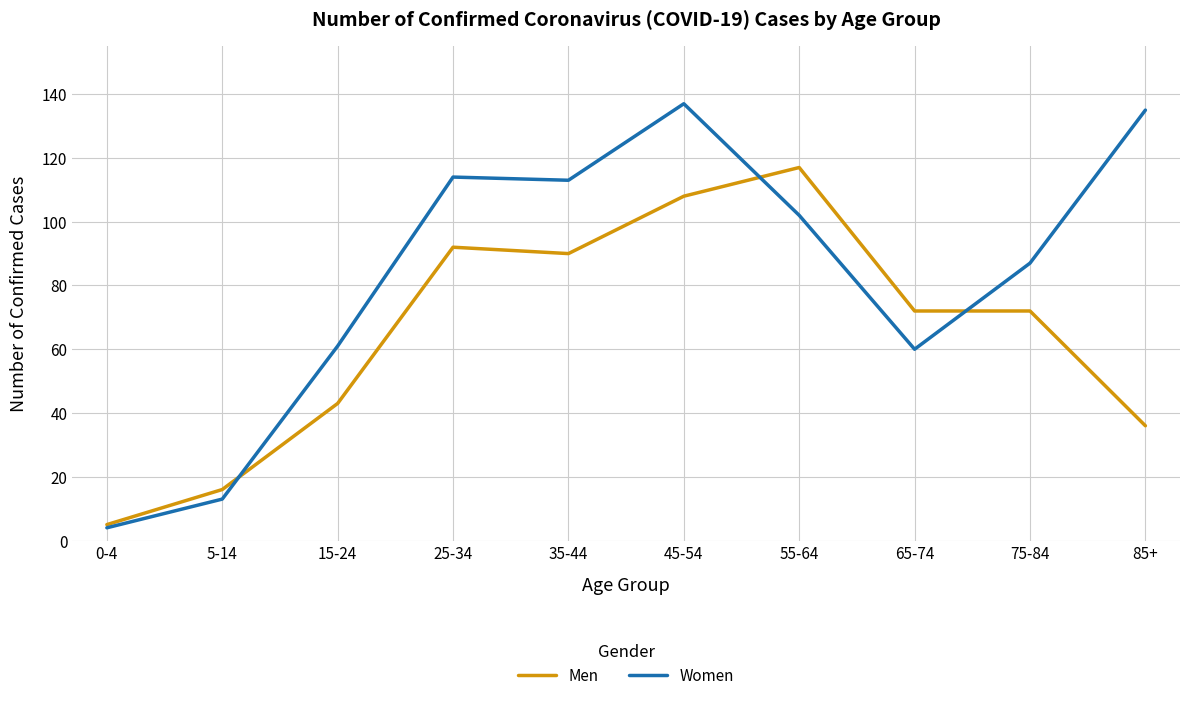

The Men series shows 72 at 75-84. True or false?

True